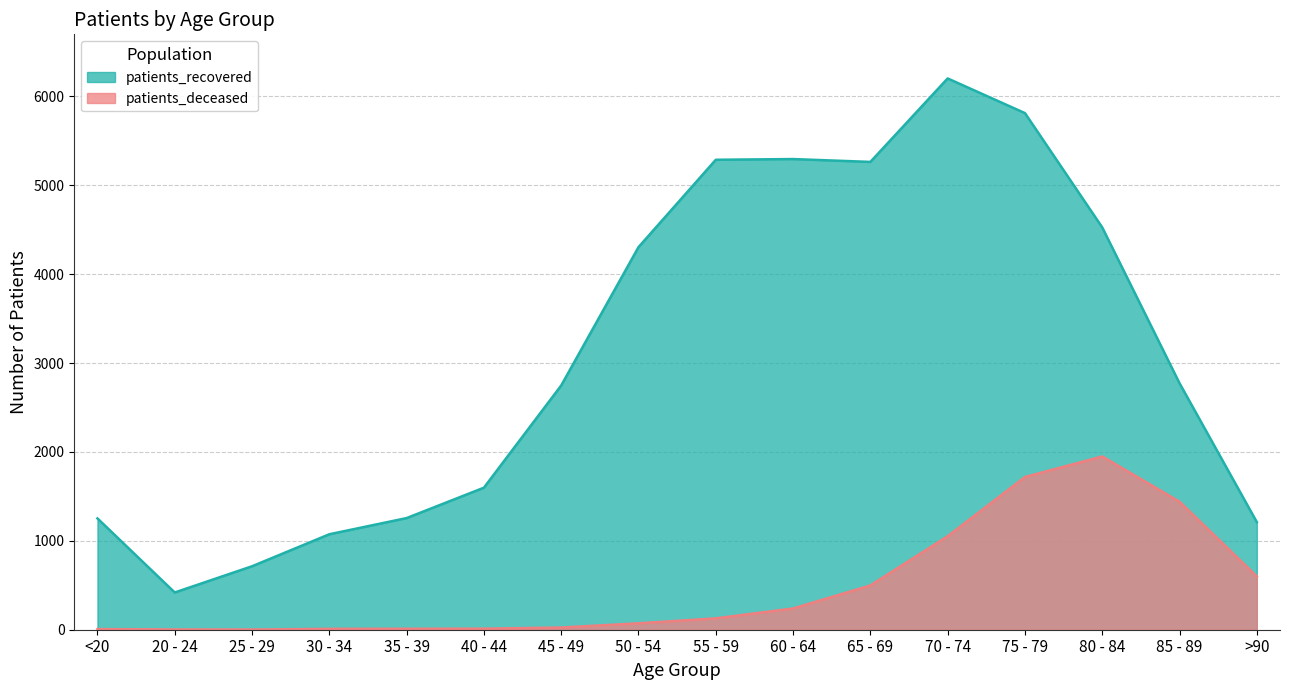

What is the total value across all series at 30 - 34?

1084